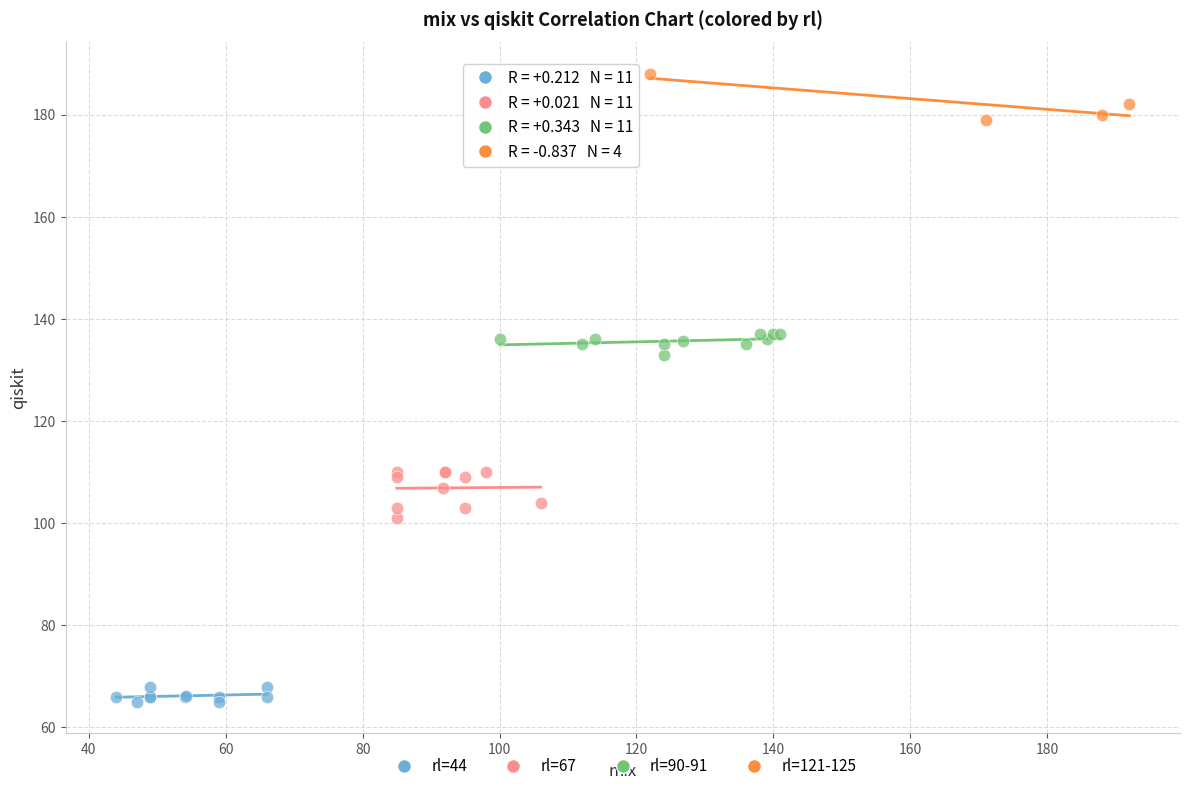

Which series has the widest spread of Y values?

rl=67